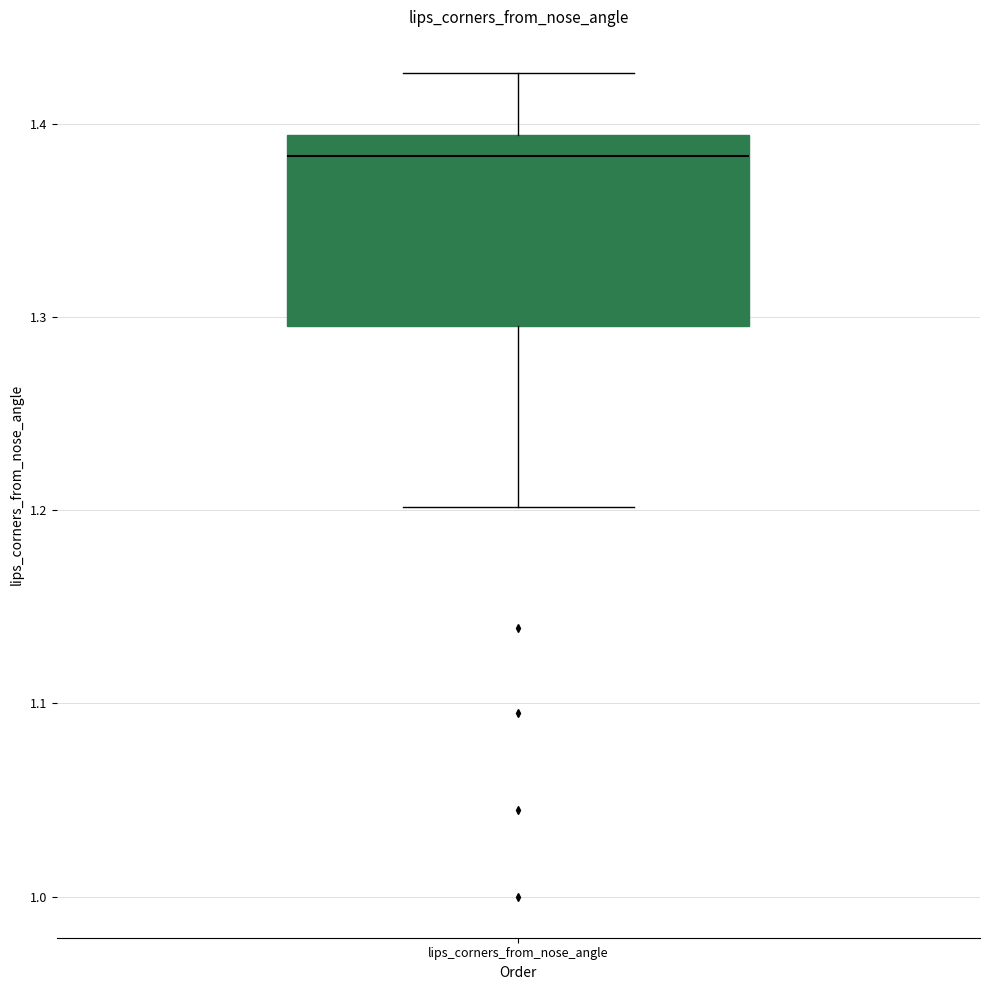

Where is the upper edge of the box for lips_corners_from_nose_angle on the y-axis? The values are not printed on the chart, so give them approximately, as read against the axis.

1.39